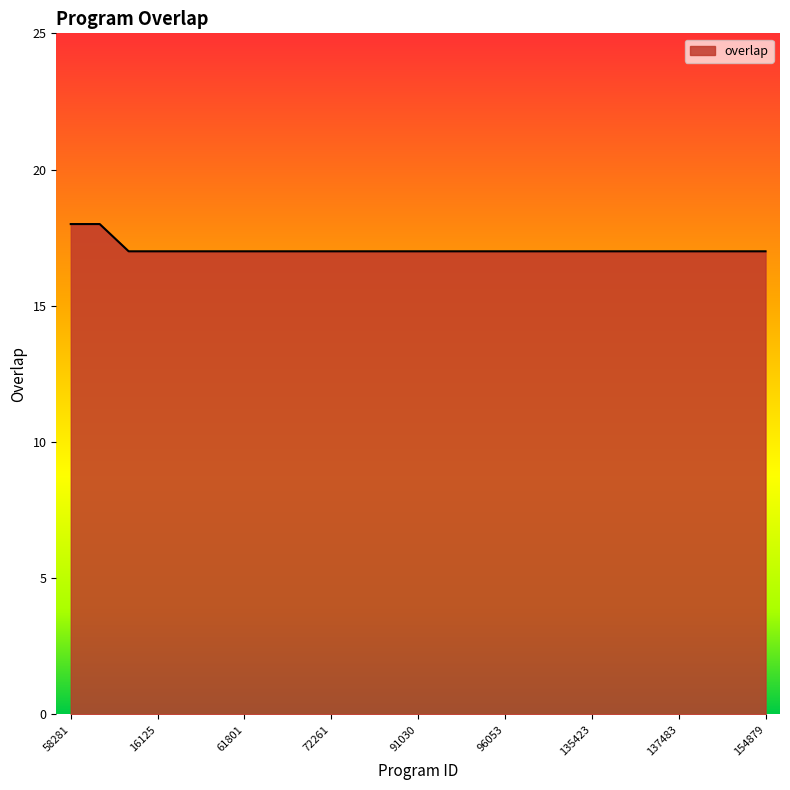

What is the minimum value shown in the chart?

17